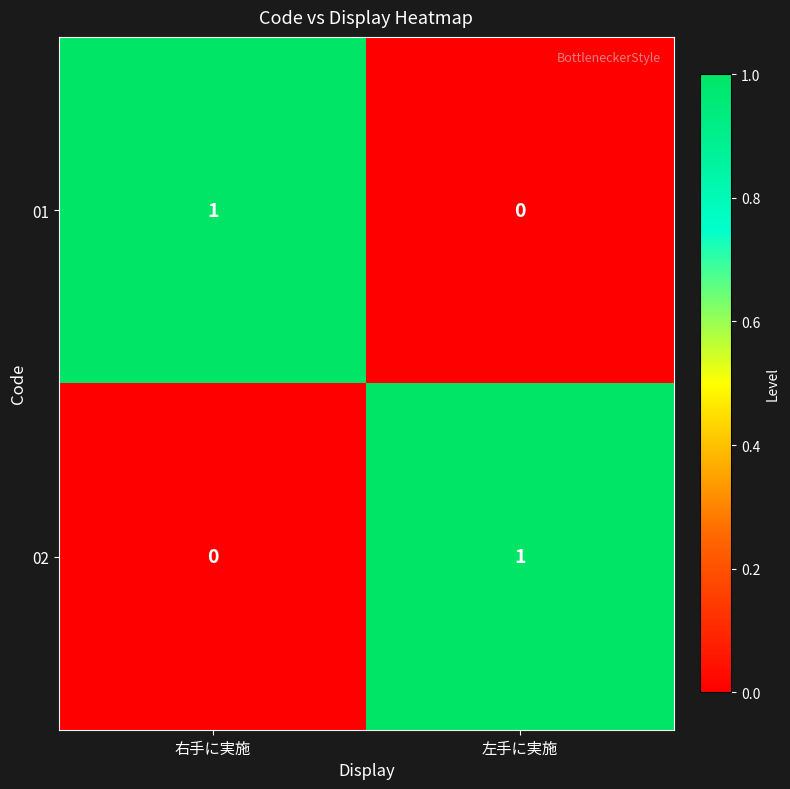

At which label does 01 reach its minimum?

左手に実施